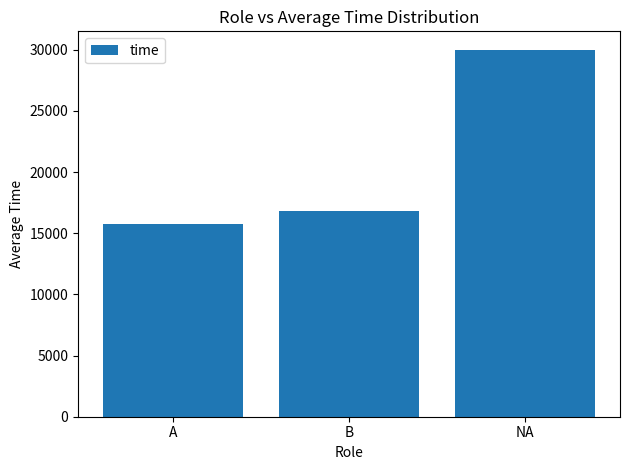

What is the minimum value shown in the chart?

15715